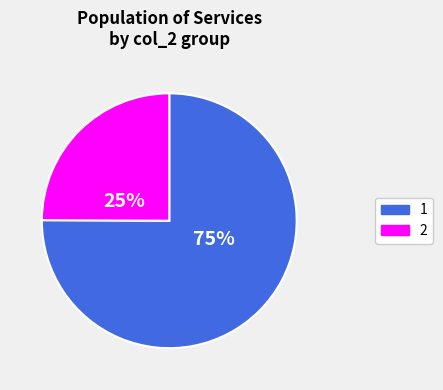

To the nearest percent, what is the difference between the largest and smallest slice percentages?

50%